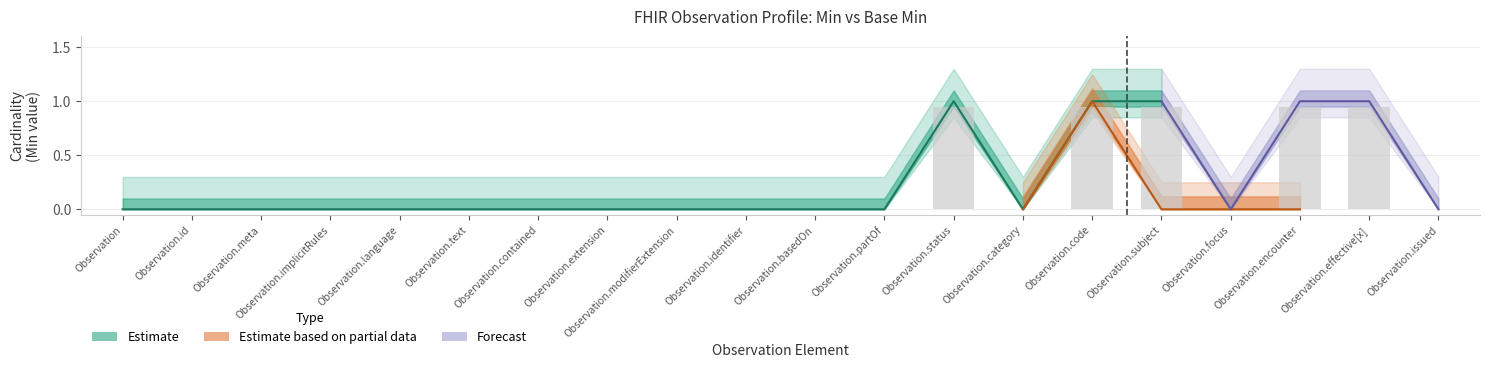

Where is Base Min (central) nearest to the value 0?

Observation